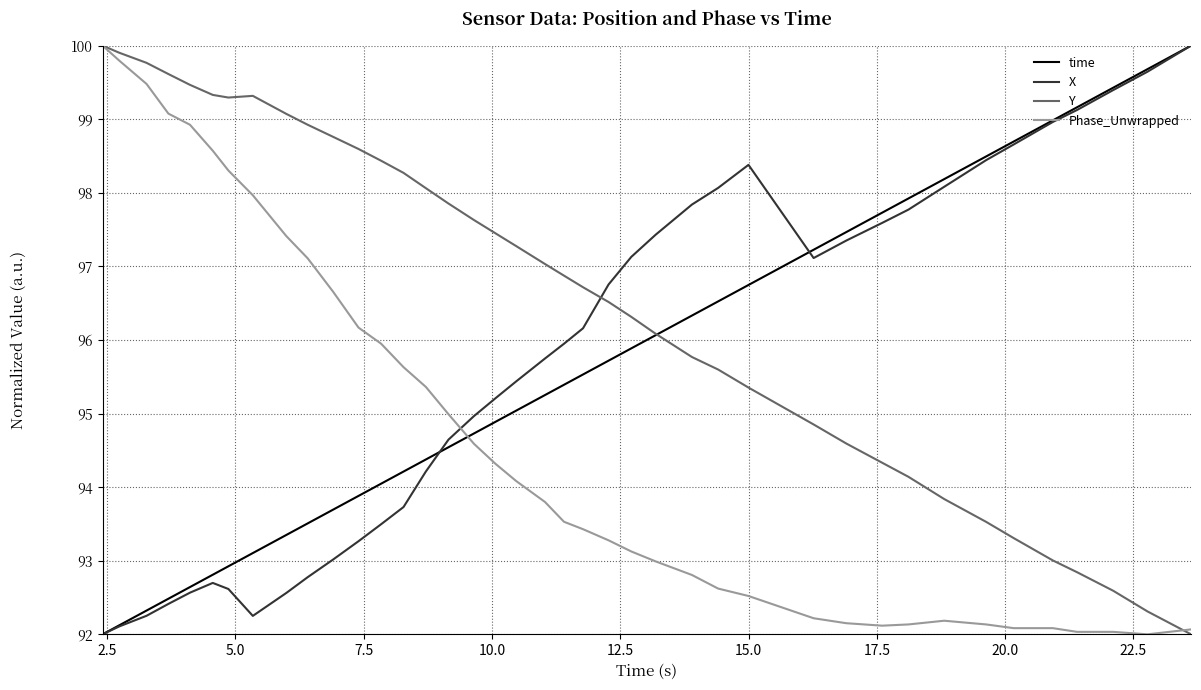

In X, how many points are higher than both neighbors (excluding endpoints)?

2